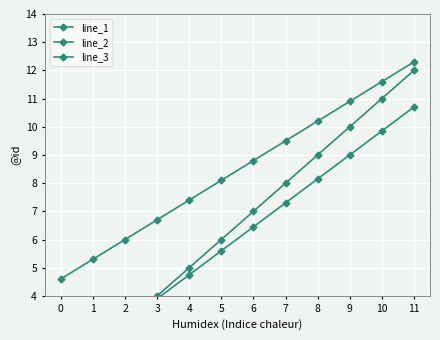

Reading right to left, what are all the values shown in this chart?

line_1: 12.0	11.0	10.0	9.0	8.0	7.0	6.0	5.0	4.0	3.0	2.0	1.0
line_2: 10.7	9.8	9.0	8.1	7.3	6.5	5.6	4.8	3.9	3.0	2.2	1.4
line_3: 12.3	11.6	10.9	10.2	9.5	8.8	8.1	7.4	6.7	6.0	5.3	4.6